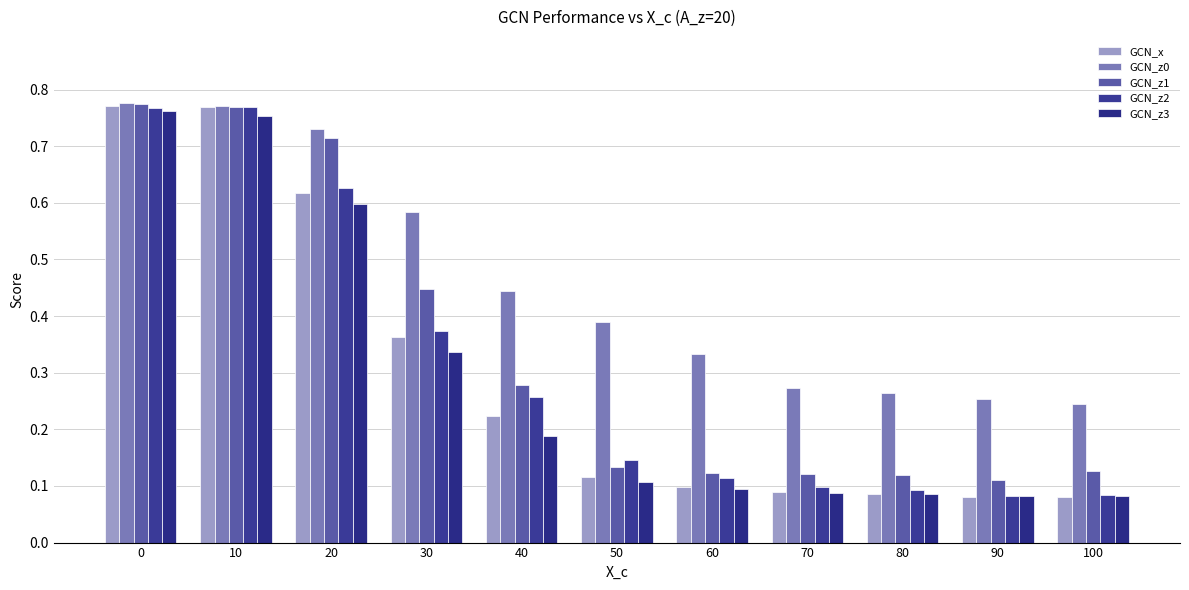

How many groups of bars are there?

11